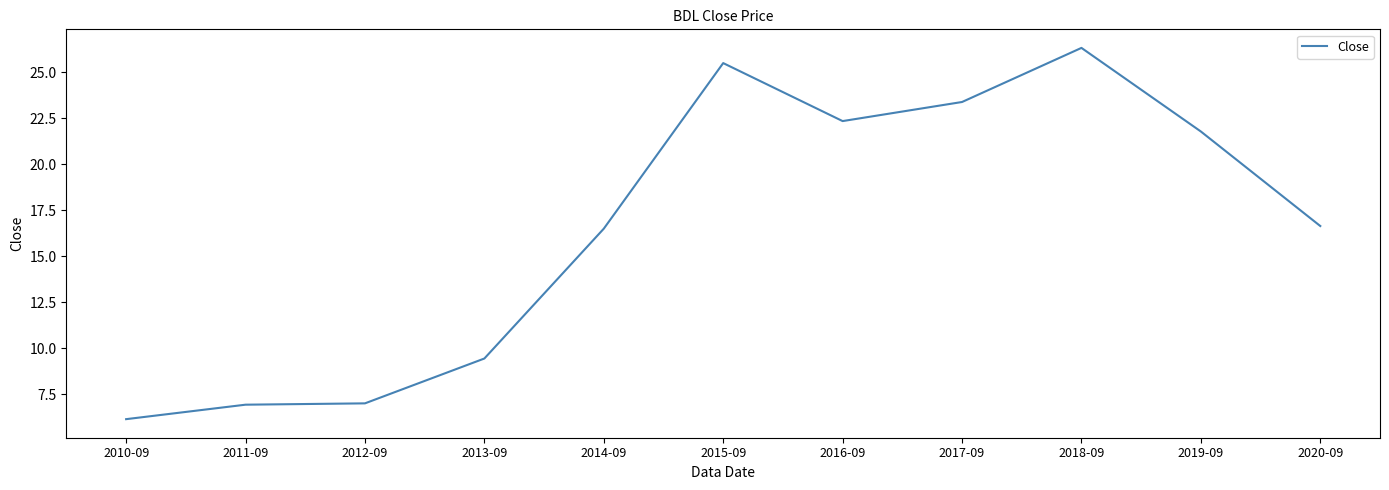

What is the maximum value shown in the chart?

26.3